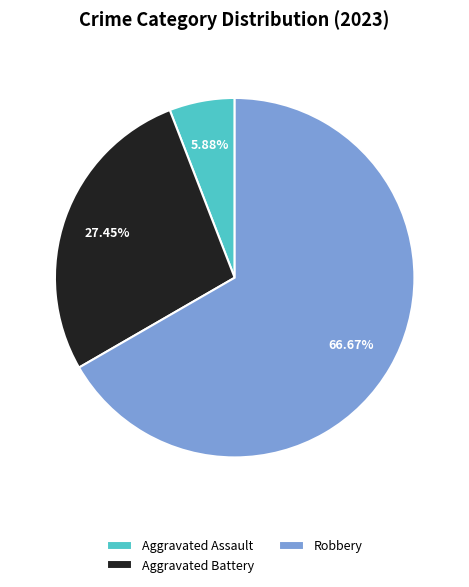

Rank the categories by value from lowest to highest.

Aggravated Assault, Aggravated Battery, Robbery